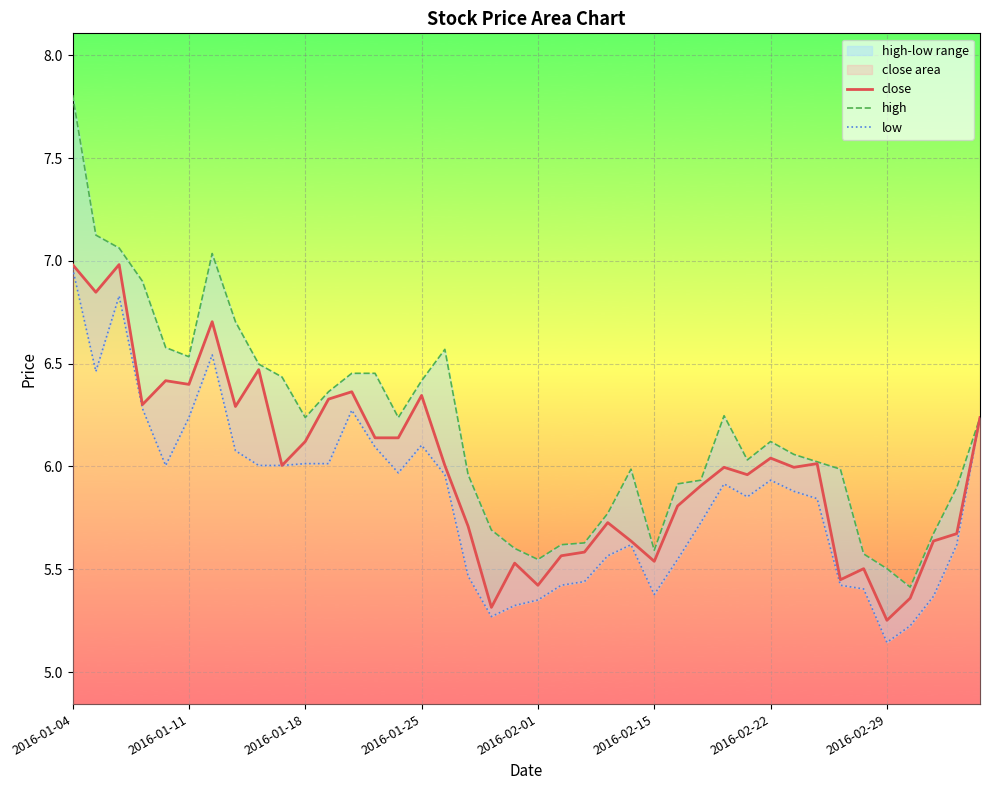

Which has a higher value, 19 or 28?

28